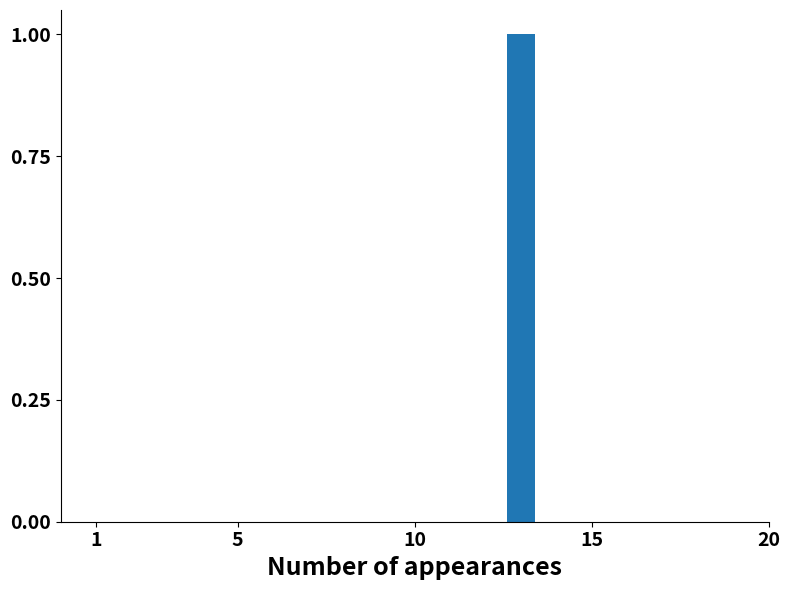

How many categories are shown in the chart?

5